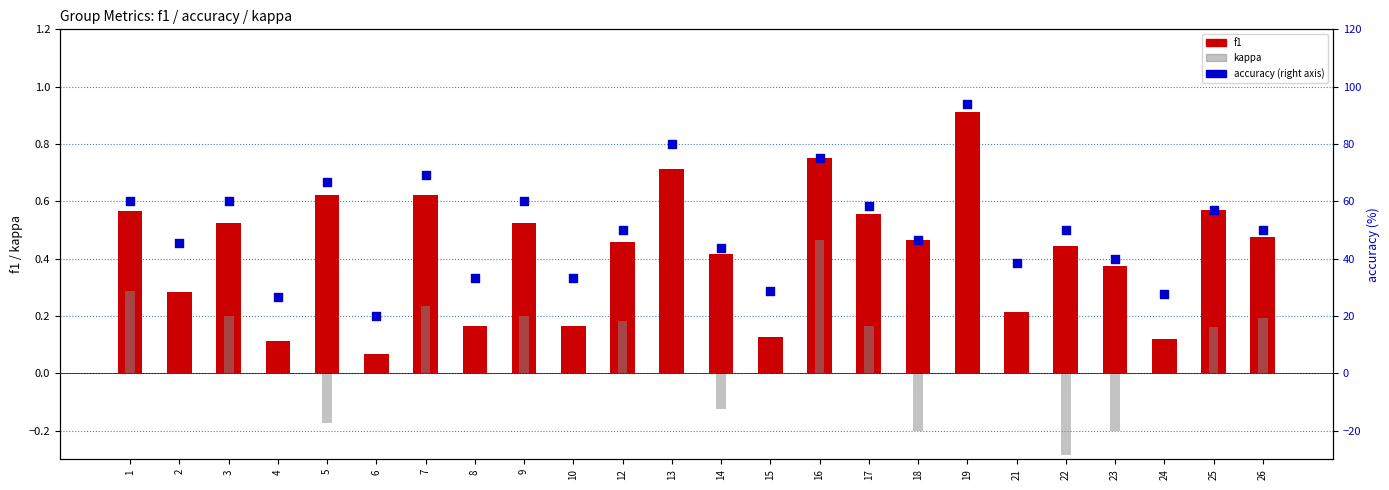

What is the total value across all series at 14?

44.0